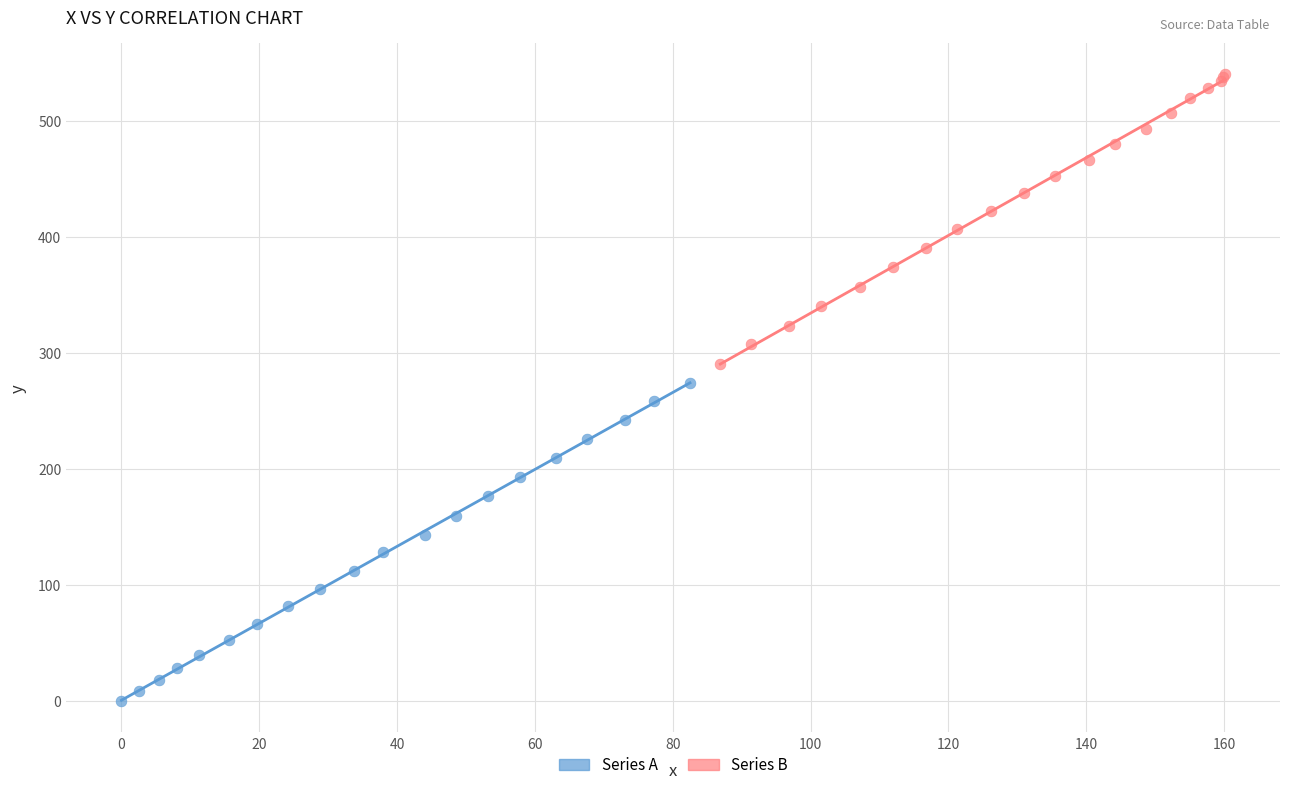

Which series contains the lowest Y value?

Series A